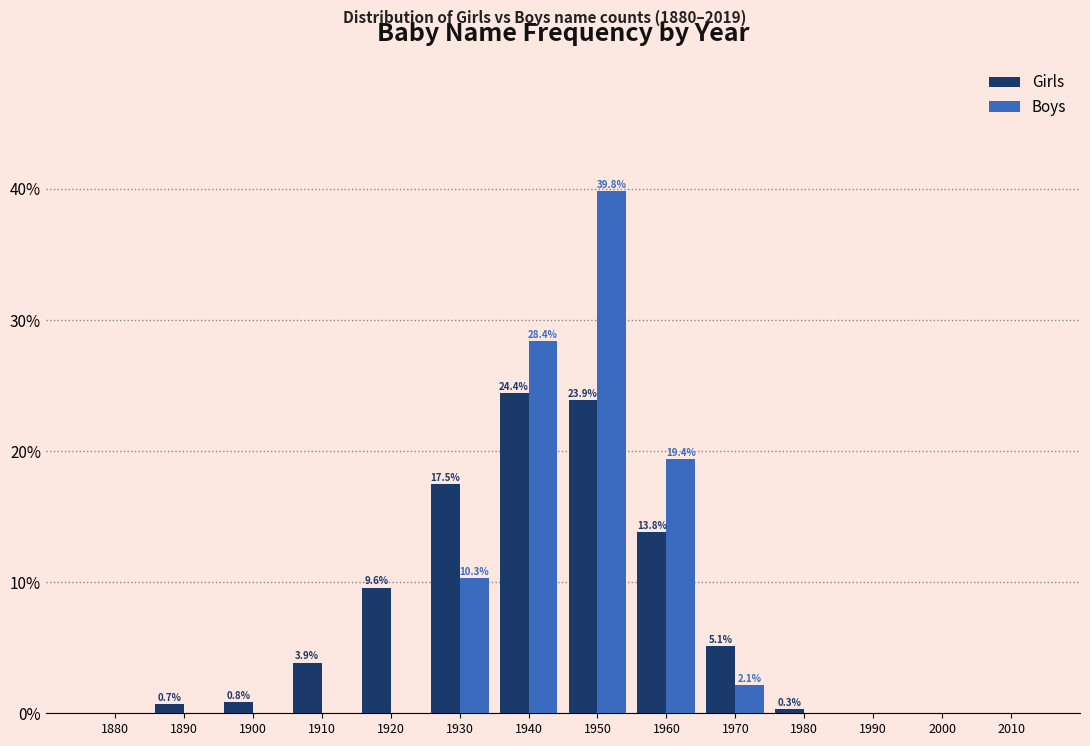

Reading right to left, extract all data points from this chart.

Girls: 2010=0.0	2000=0.0	1990=0.0	1980=0.3	1970=5.1	1960=13.8	1950=23.9	1940=24.4	1930=17.5	1920=9.6	1910=3.9	1900=0.8	1890=0.7	1880=0.0
Boys: 2010=0.0	2000=0.0	1990=0.0	1980=0.0	1970=2.1	1960=19.4	1950=39.8	1940=28.4	1930=10.3	1920=0.0	1910=0.0	1900=0.0	1890=0.0	1880=0.0